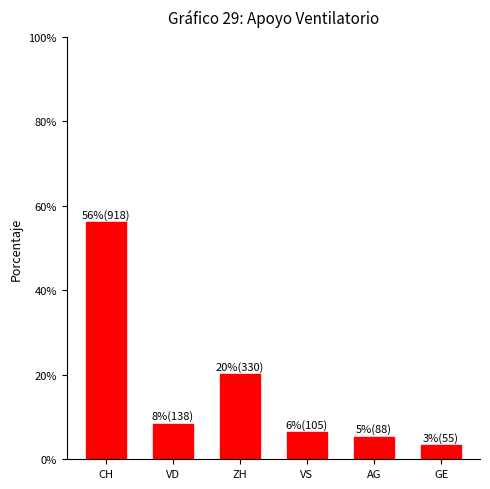

Read the value at CH.

56.2